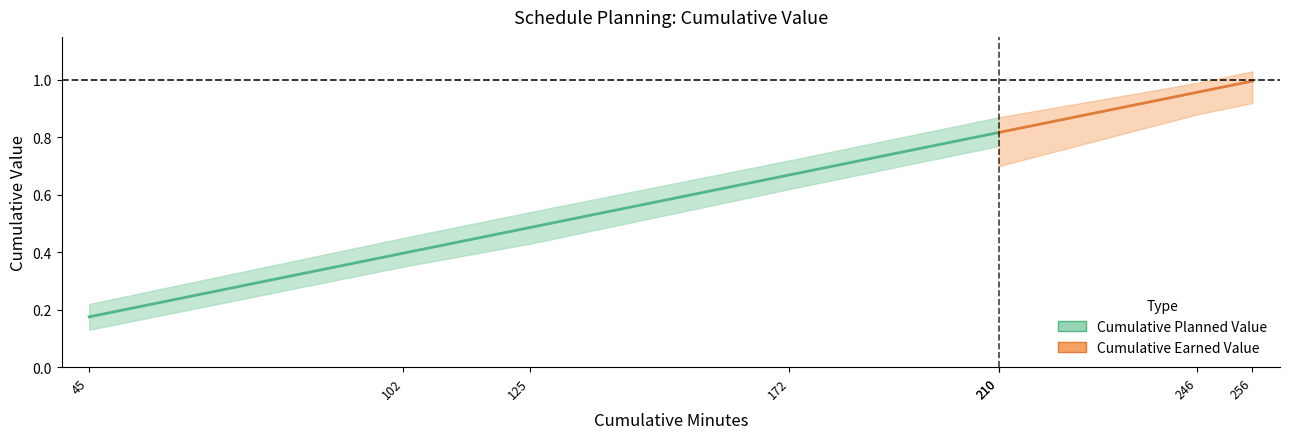

True or false: Cumulative Planned Value and Cumulative Earned Value intersect in this chart.

False